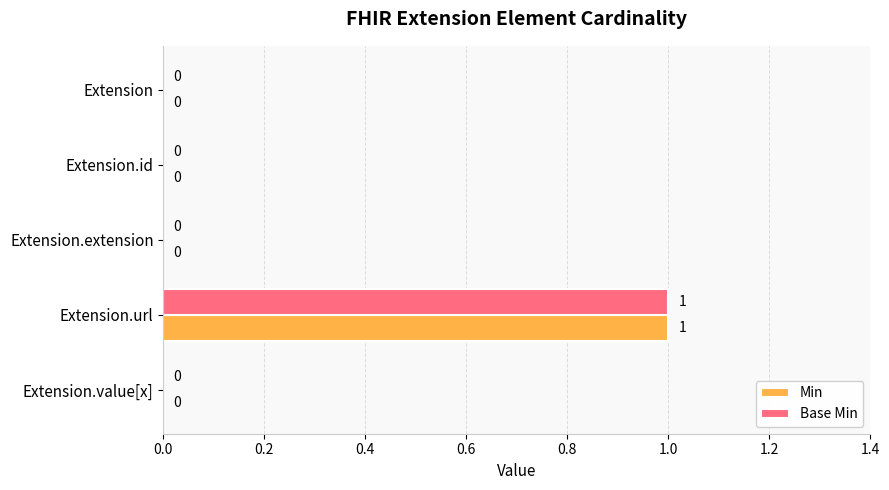

What are all the series names shown in the legend?

Min, Base Min